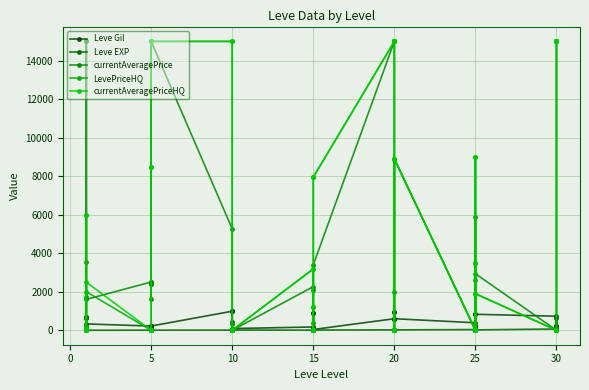

True or false: Leve EXP has more than 2 interior local peaks.

True